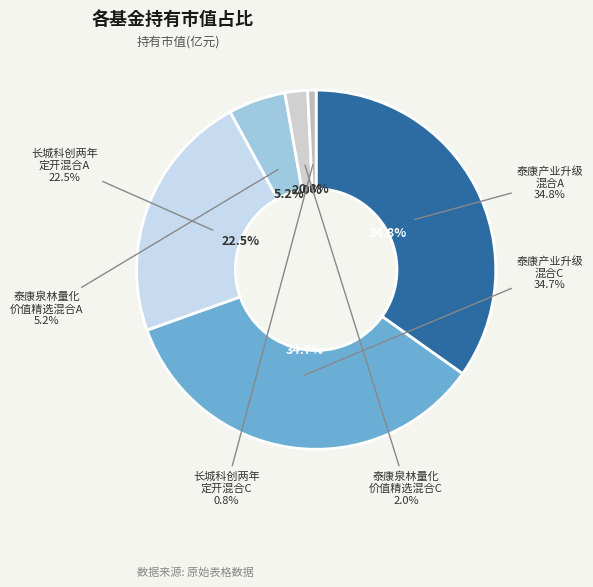

What is the smallest slice in the pie chart?

长城科创两年定开混合C